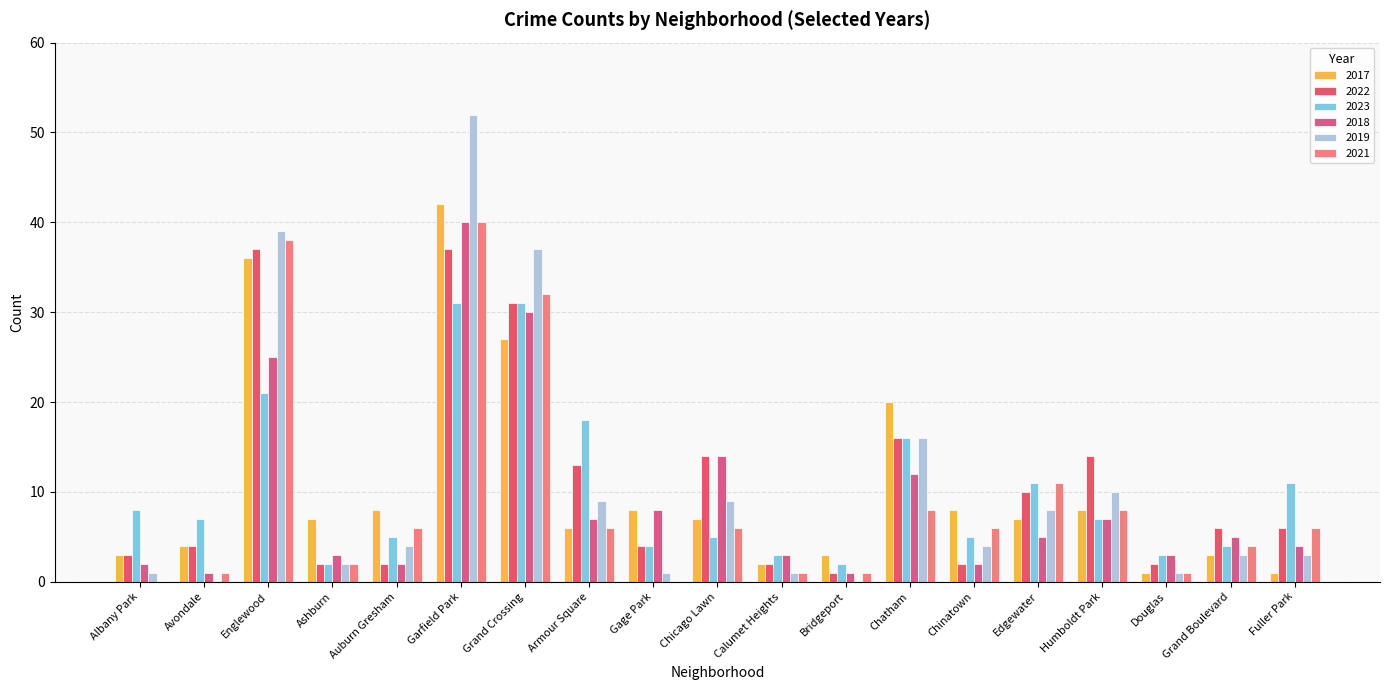

Reading left to right, transcribe all the data shown in this chart.

2017: Albany Park=3	Avondale=4	Englewood=36	Ashburn=7	Auburn Gresham=8	Garfield Park=42	Grand Crossing=27	Armour Square=6	Gage Park=8	Chicago Lawn=7	Calumet Heights=2	Bridgeport=3	Chatham=20	Chinatown=8	Edgewater=7	Humboldt Park=8	Douglas=1	Grand Boulevard=3	Fuller Park=1
2022: Albany Park=3	Avondale=4	Englewood=37	Ashburn=2	Auburn Gresham=2	Garfield Park=37	Grand Crossing=31	Armour Square=13	Gage Park=4	Chicago Lawn=14	Calumet Heights=2	Bridgeport=1	Chatham=16	Chinatown=2	Edgewater=10	Humboldt Park=14	Douglas=2	Grand Boulevard=6	Fuller Park=6
2023: Albany Park=8	Avondale=7	Englewood=21	Ashburn=2	Auburn Gresham=5	Garfield Park=31	Grand Crossing=31	Armour Square=18	Gage Park=4	Chicago Lawn=5	Calumet Heights=3	Bridgeport=2	Chatham=16	Chinatown=5	Edgewater=11	Humboldt Park=7	Douglas=3	Grand Boulevard=4	Fuller Park=11
2018: Albany Park=2	Avondale=1	Englewood=25	Ashburn=3	Auburn Gresham=2	Garfield Park=40	Grand Crossing=30	Armour Square=7	Gage Park=8	Chicago Lawn=14	Calumet Heights=3	Bridgeport=1	Chatham=12	Chinatown=2	Edgewater=5	Humboldt Park=7	Douglas=3	Grand Boulevard=5	Fuller Park=4
2019: Albany Park=1	Avondale=0	Englewood=39	Ashburn=2	Auburn Gresham=4	Garfield Park=52	Grand Crossing=37	Armour Square=9	Gage Park=1	Chicago Lawn=9	Calumet Heights=1	Bridgeport=0	Chatham=16	Chinatown=4	Edgewater=8	Humboldt Park=10	Douglas=1	Grand Boulevard=3	Fuller Park=3
2021: Albany Park=0	Avondale=1	Englewood=38	Ashburn=2	Auburn Gresham=6	Garfield Park=40	Grand Crossing=32	Armour Square=6	Gage Park=0	Chicago Lawn=6	Calumet Heights=1	Bridgeport=1	Chatham=8	Chinatown=6	Edgewater=11	Humboldt Park=8	Douglas=1	Grand Boulevard=4	Fuller Park=6